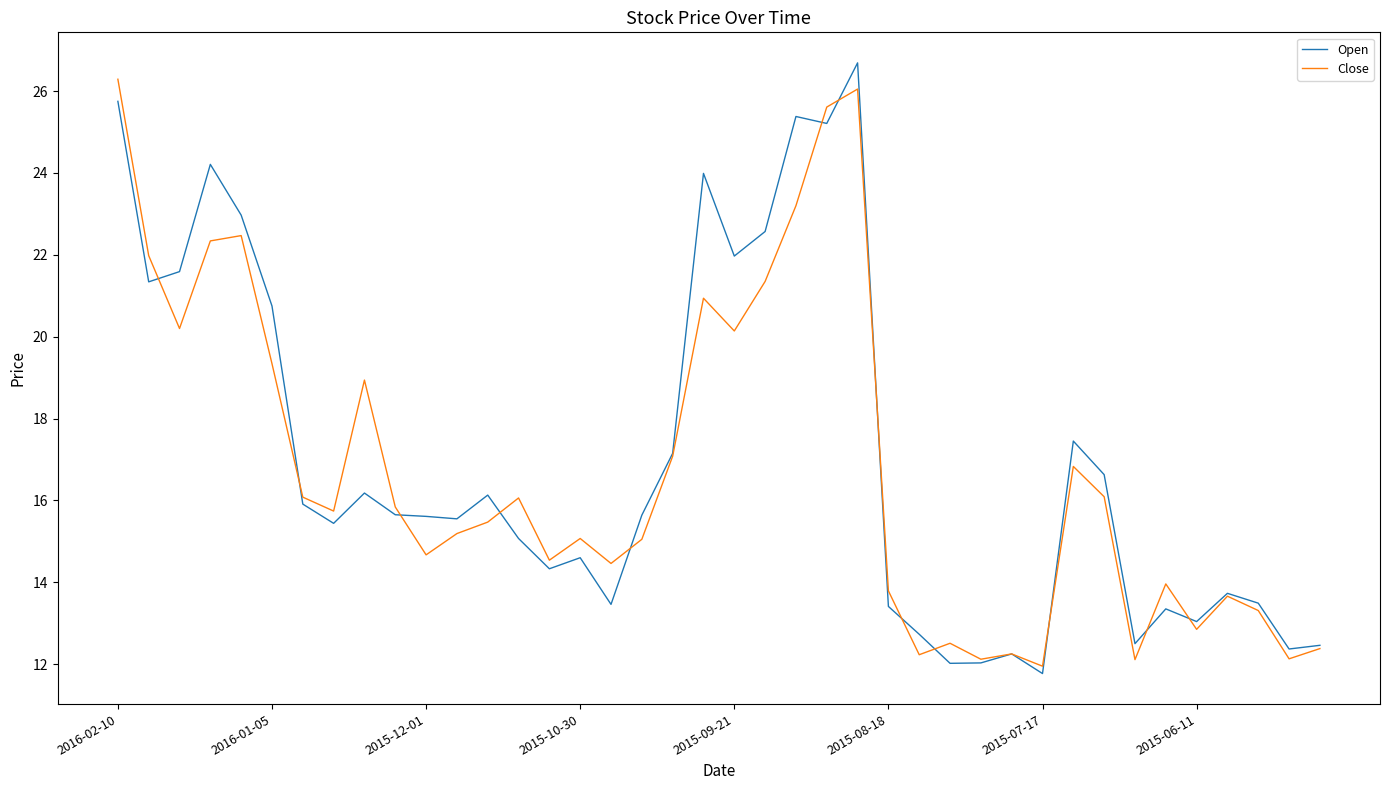

What is the minimum value shown in the chart?

11.8